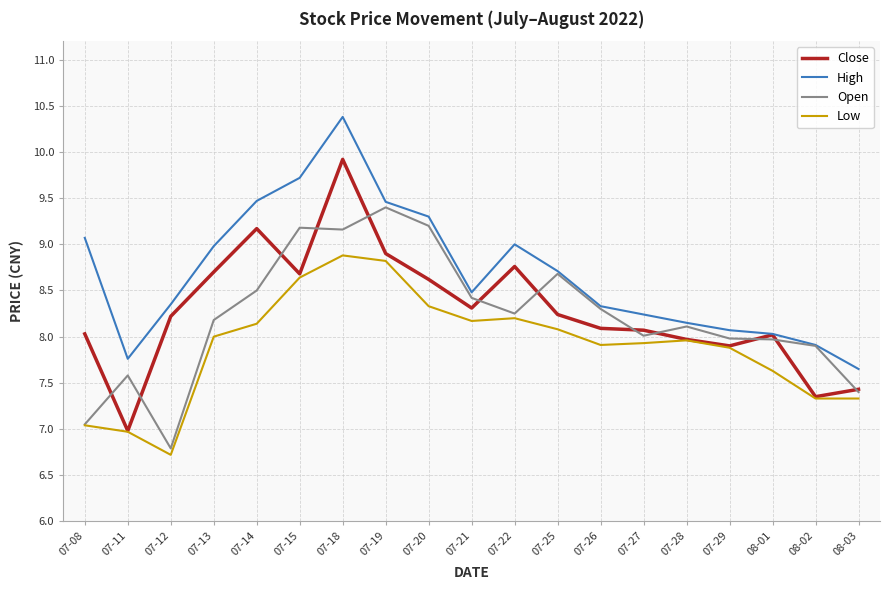

What position from the right is 07-11?

18